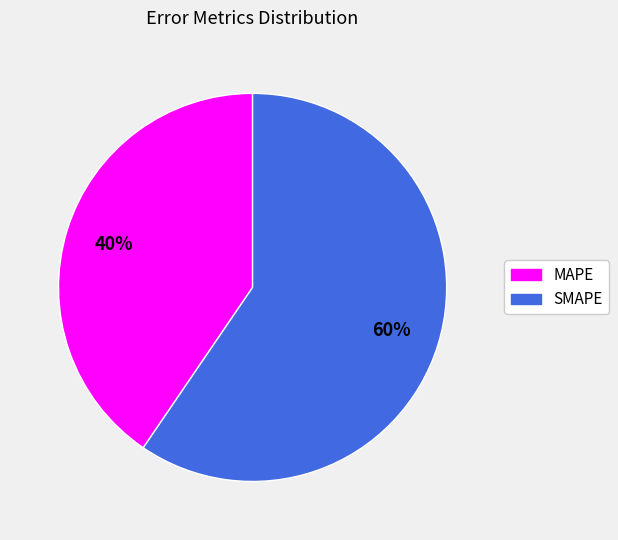

What percentage is the MAPE slice, to the nearest percent?

40%